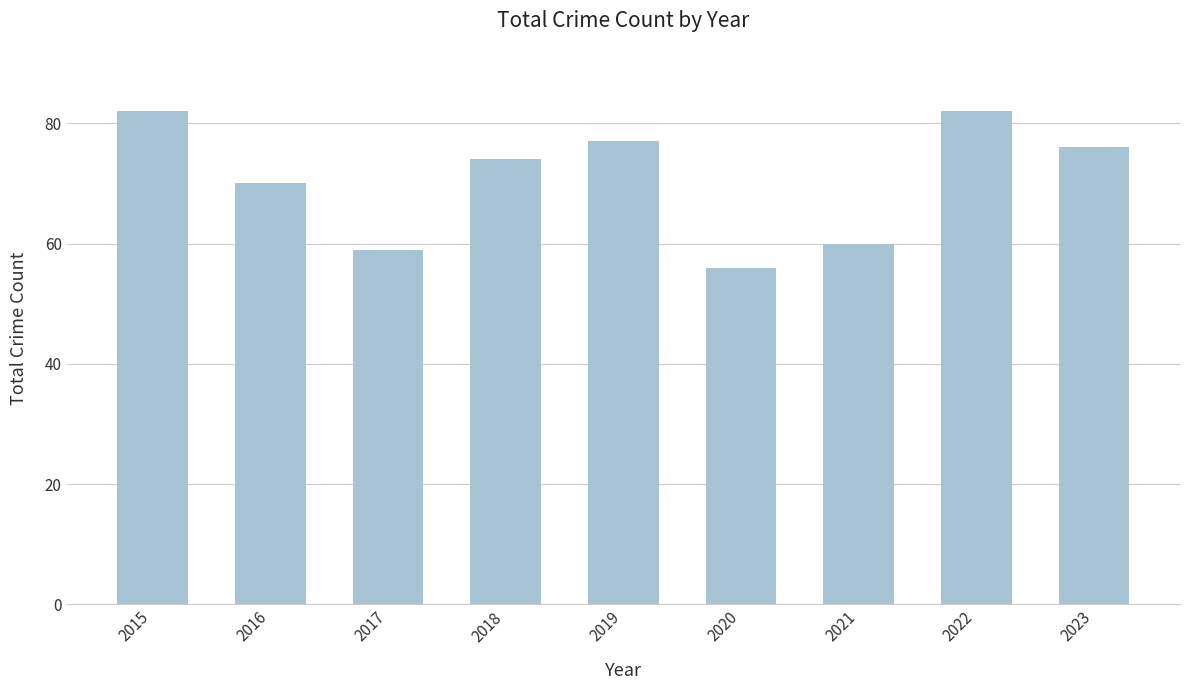

What is the difference between the second highest and minimum values?

26